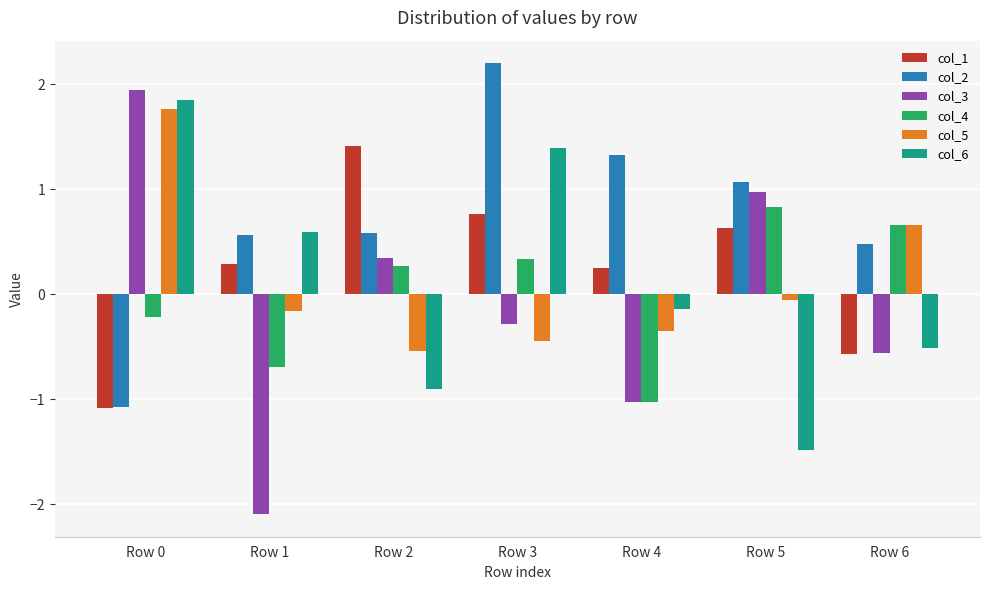

Is it true that col_3 equals 0.3 at Row 2?

True